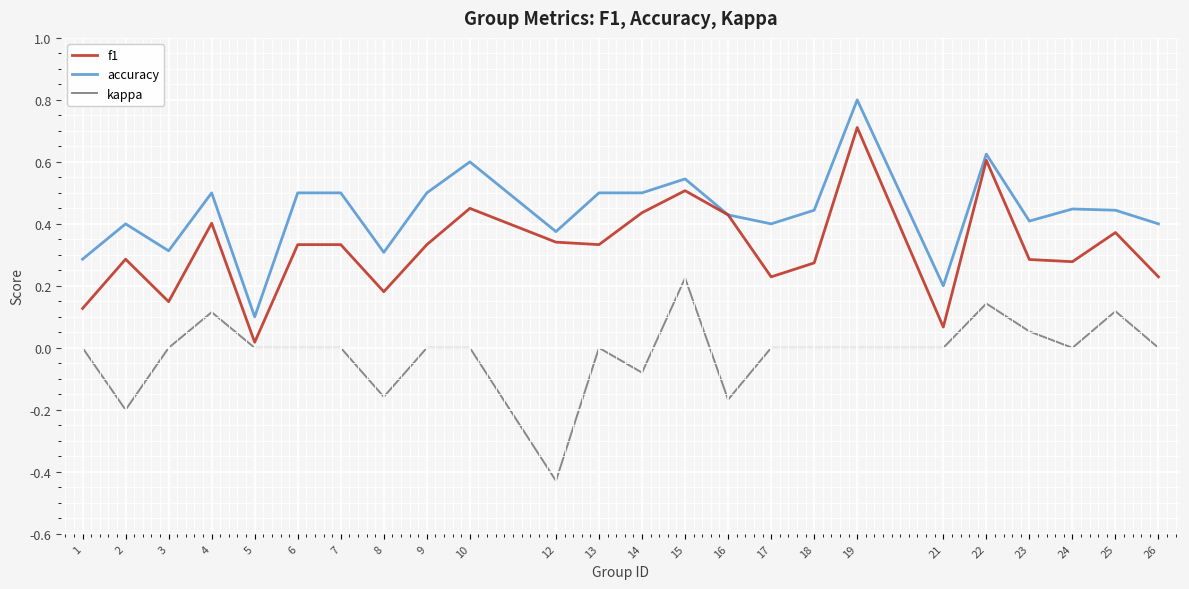

True or false: kappa and accuracy cross at least once.

False